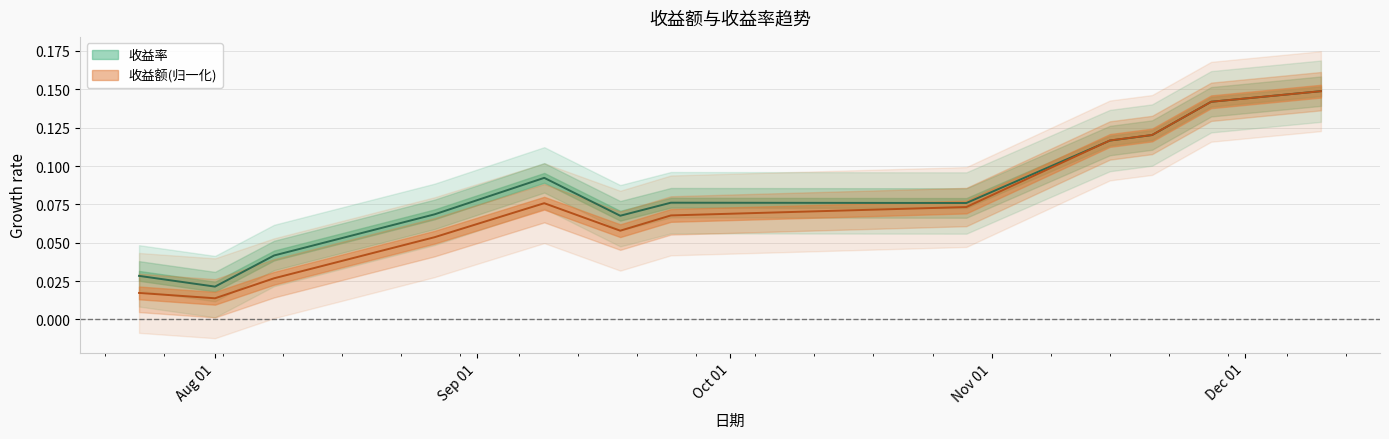

What position from the right is 2021-09-24?

6